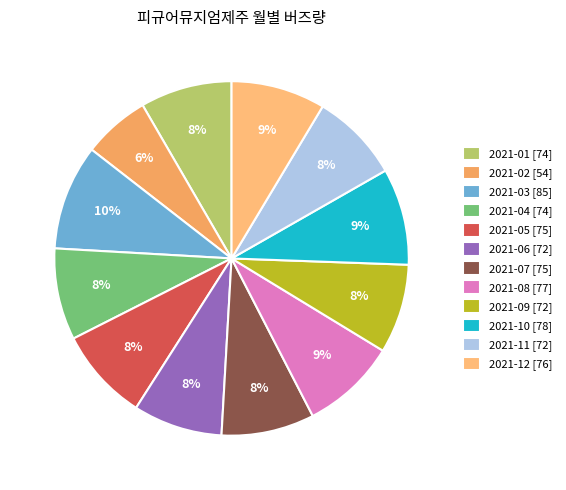

Between 2021-03 and 2021-05, which is larger?

2021-03